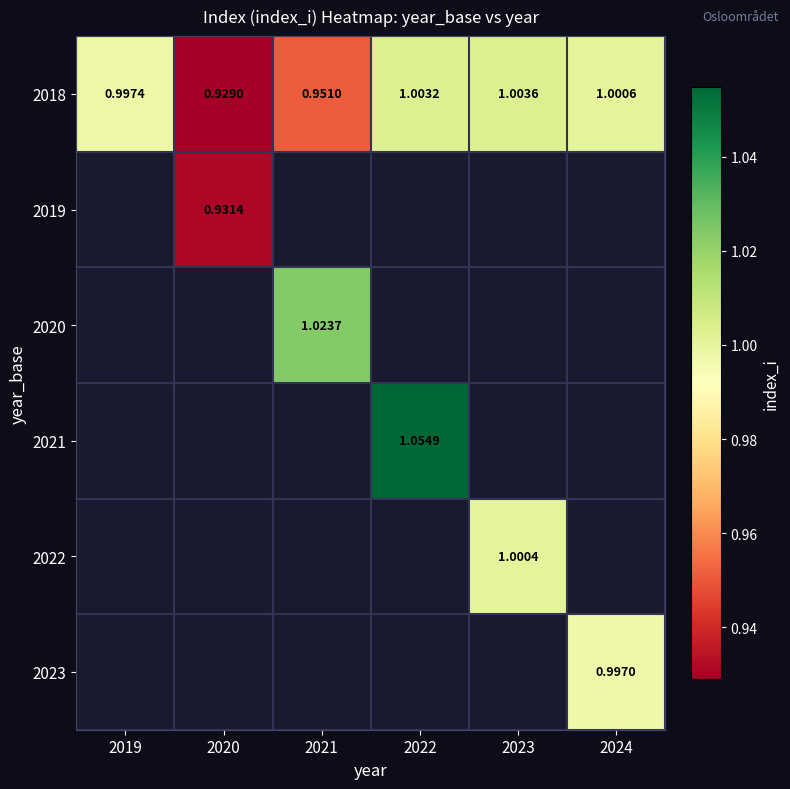

Which category has the lowest value across all series?

2020